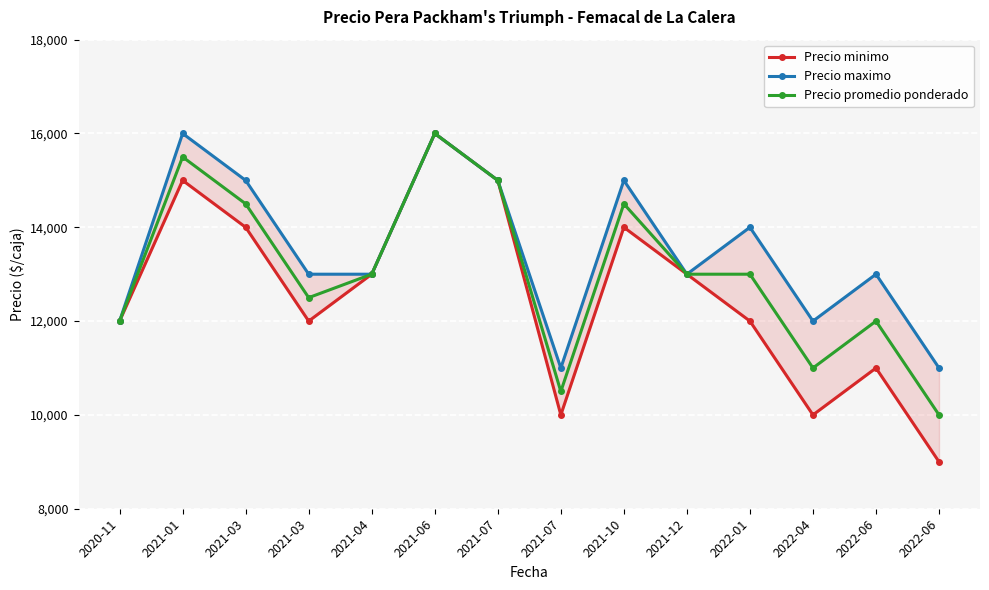

What is the highest value of the Precio promedio ponderado series?

16000